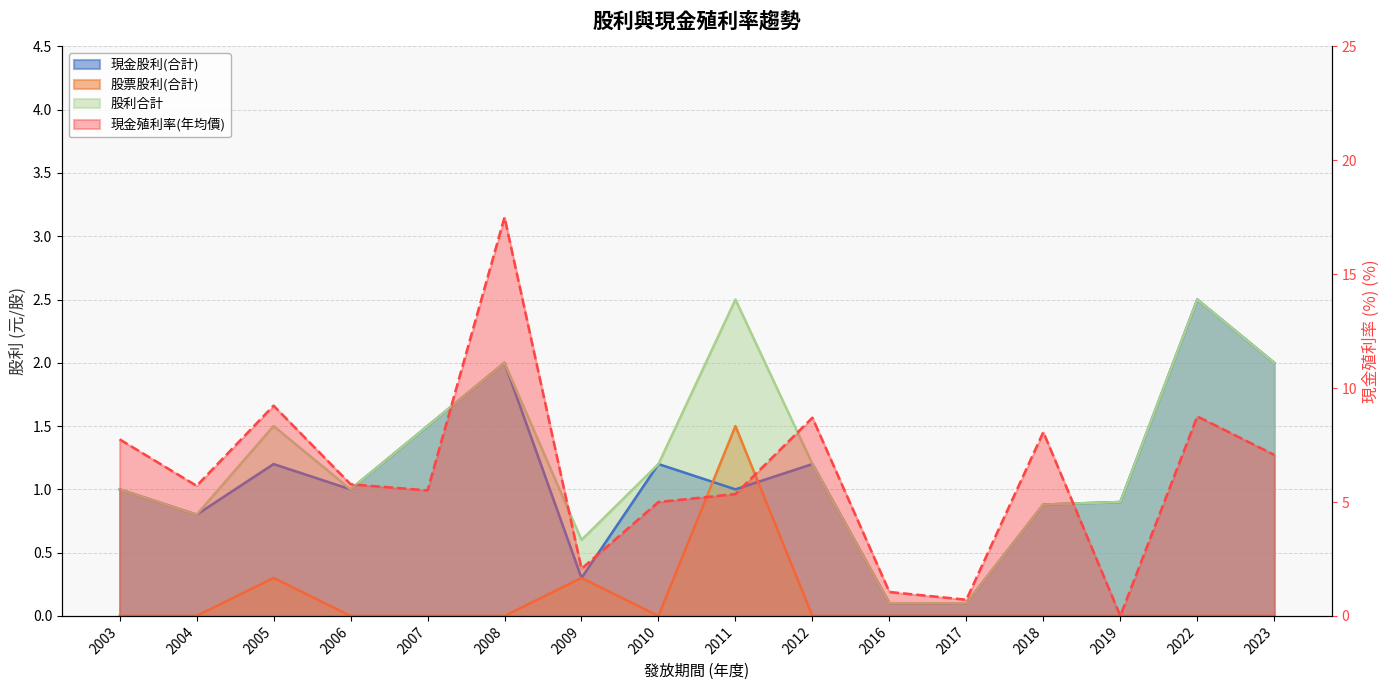

At which label is 現金股利(合計) closest to 1?

2003